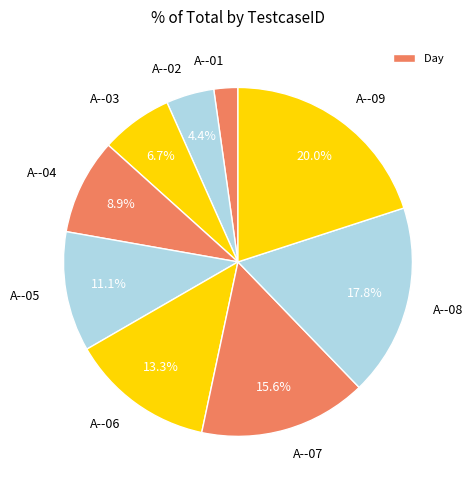

Combined, do A--08 and A--01 account for over 50%?

No